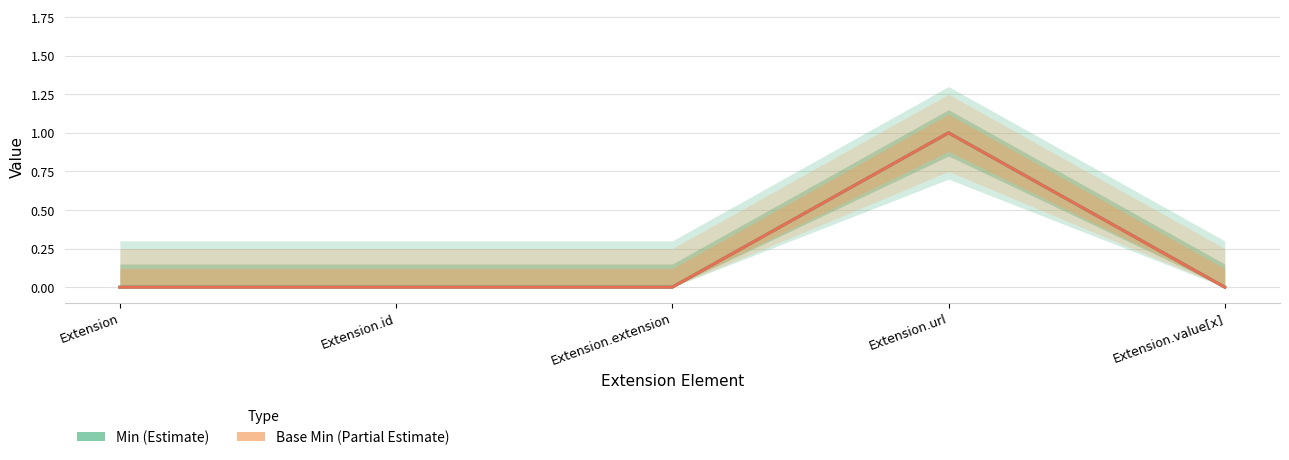

At which category is the sum across all series the highest?

Extension.url